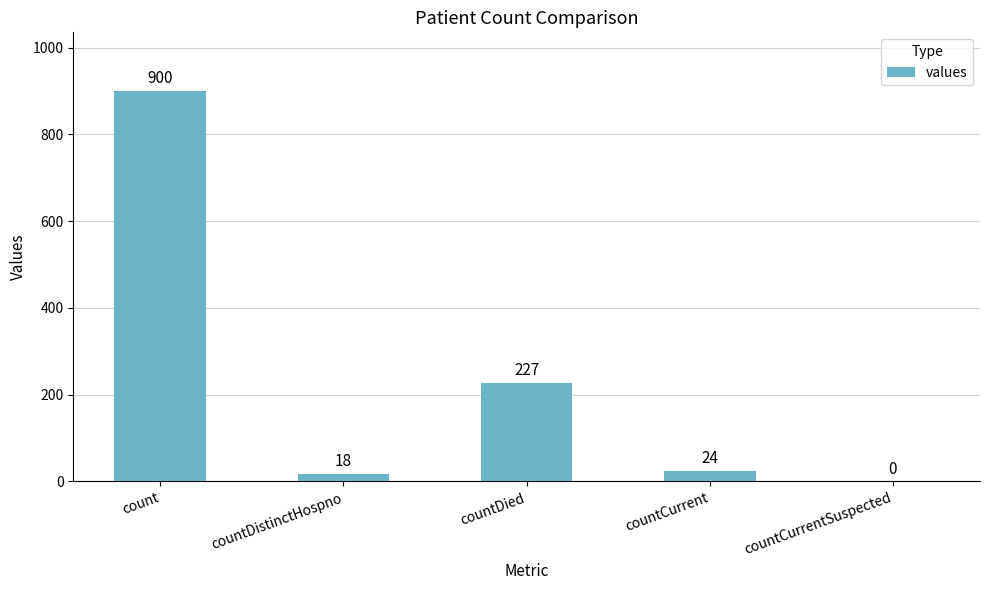

Reading right to left, list all the values displayed in this chart.

countCurrentSuspected=0	countCurrent=24	countDied=227	countDistinctHospno=18	count=900